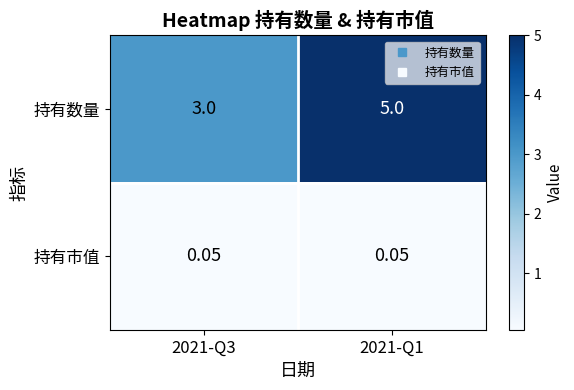

Which series has the largest total across all categories?

持有数量